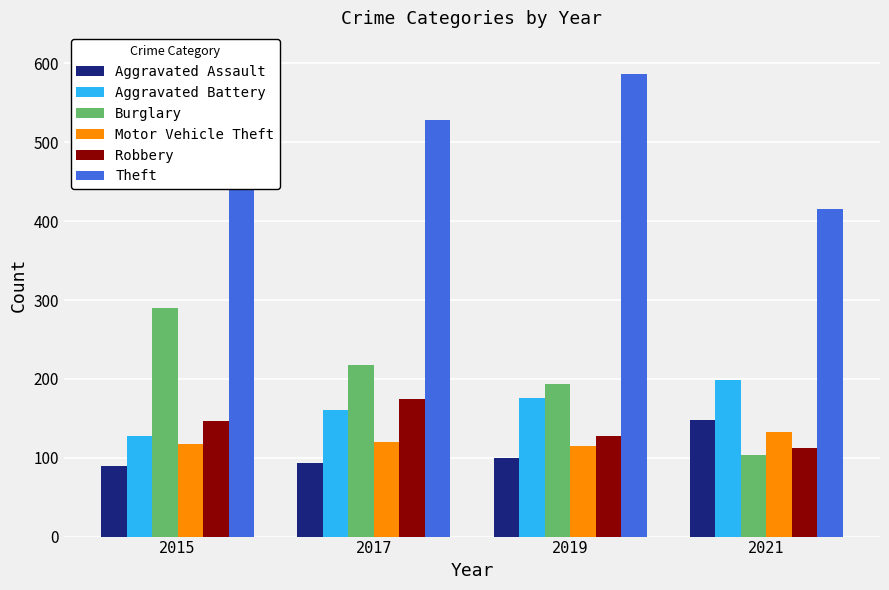

At which label does Aggravated Battery first exceed 176?

2021